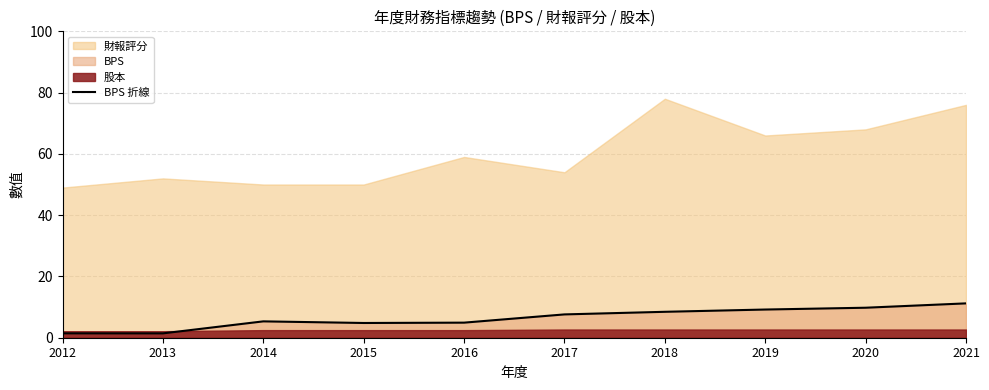

The BPS 折線 series shows 9.8 at 2020. True or false?

True